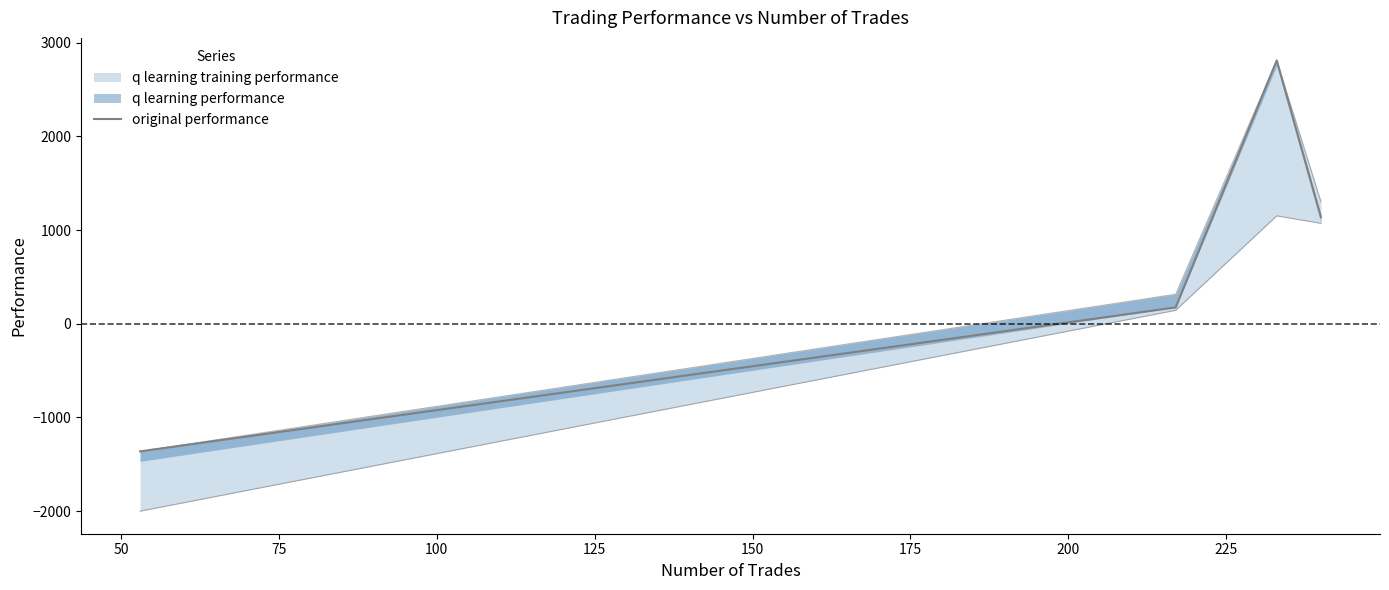

What is the maximum value shown in the chart?

2811.1